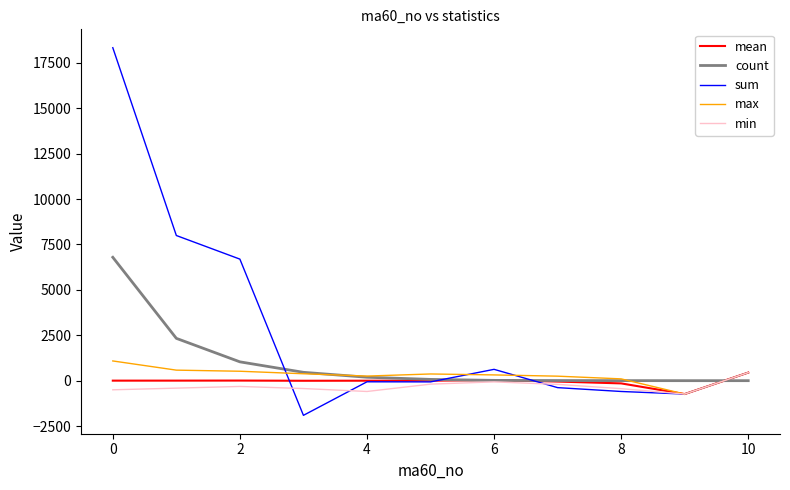

Does the chart display data point markers on the line(s)?

No